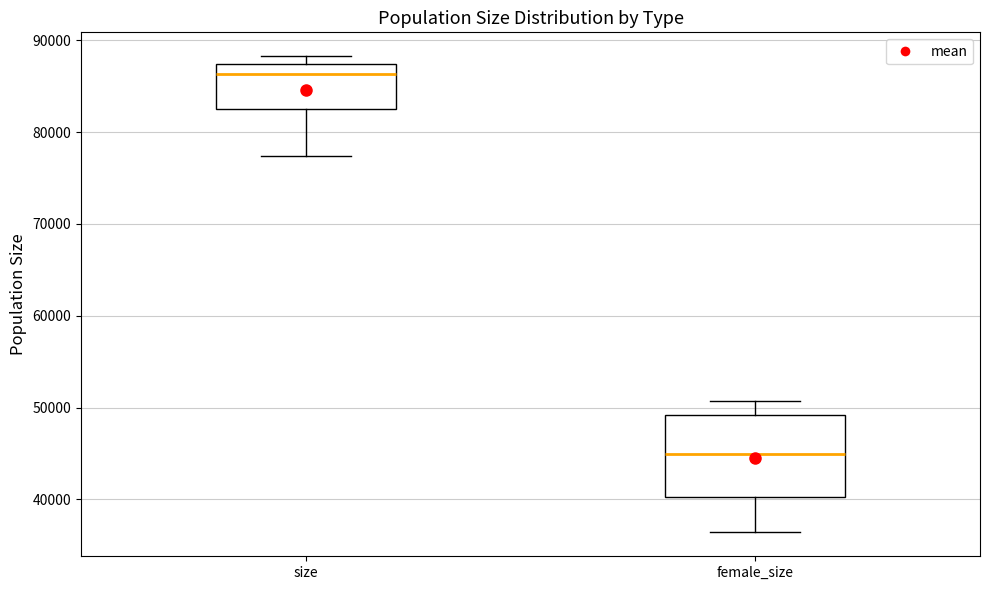

Where does the upper whisker of the box for female_size end on the y-axis? The values are not printed on the chart, so give them approximately, as read against the axis.

51000